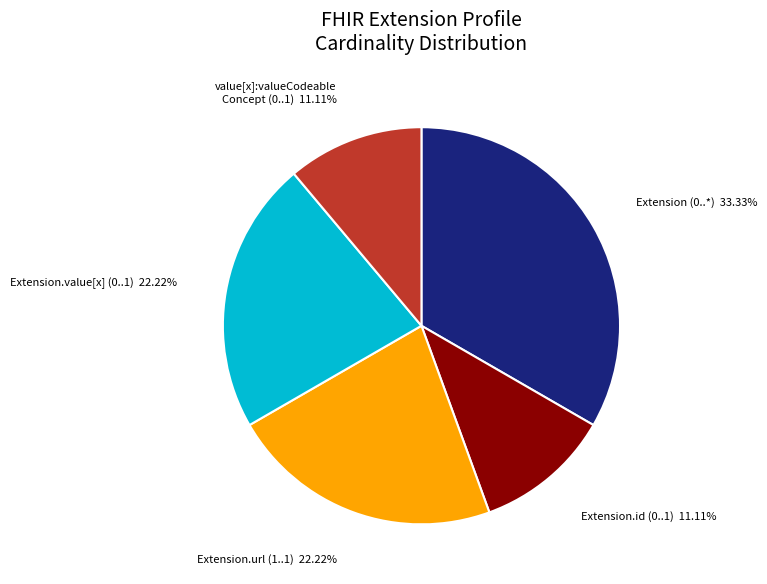

Which slice is the largest?

Extension (0..*)